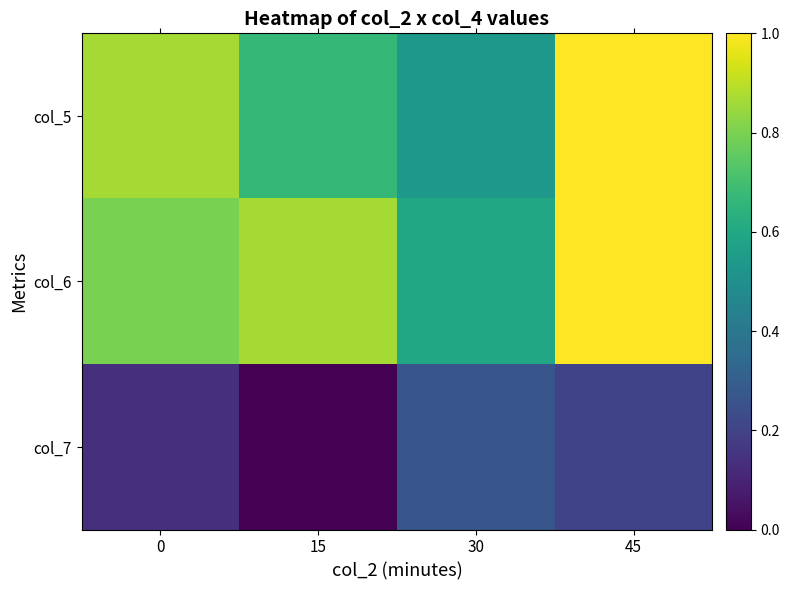

At which category does the chart reach its peak across all series?

45